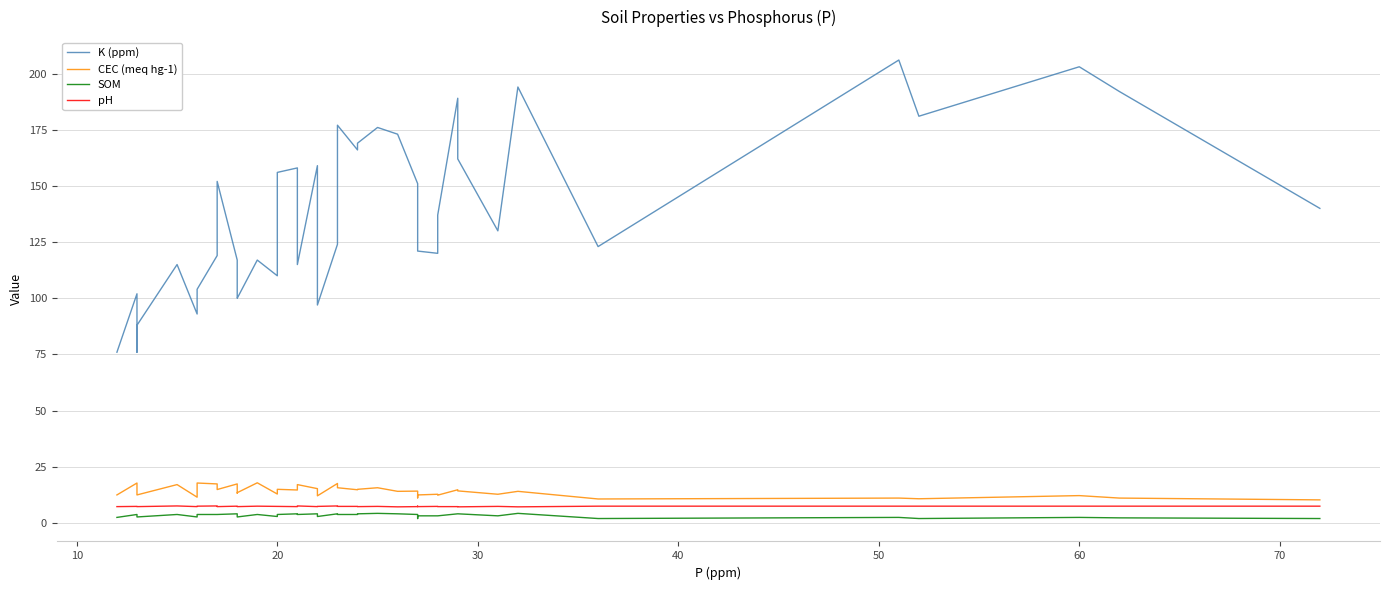

What is the greatest value displayed?

206.0